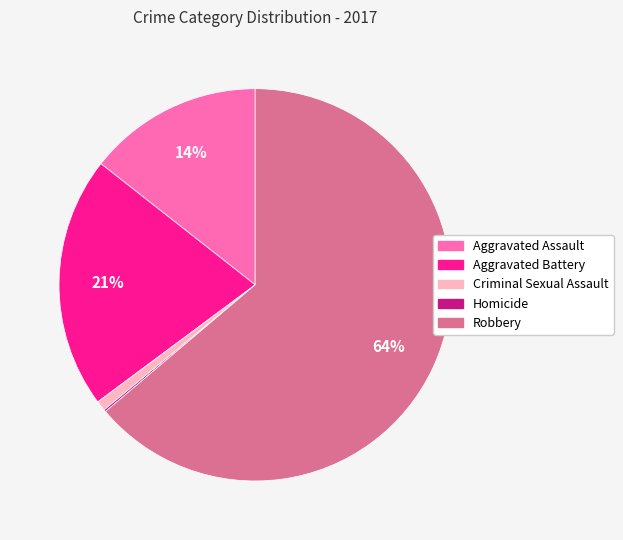

Which category accounts for the majority?

Robbery